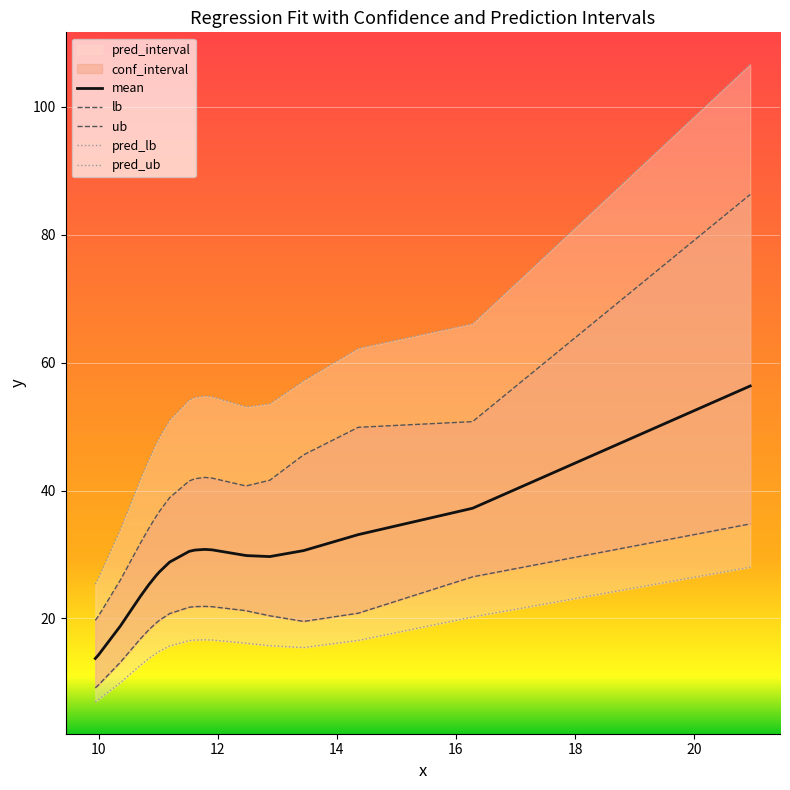

What is the minimum value for mean?

13.7